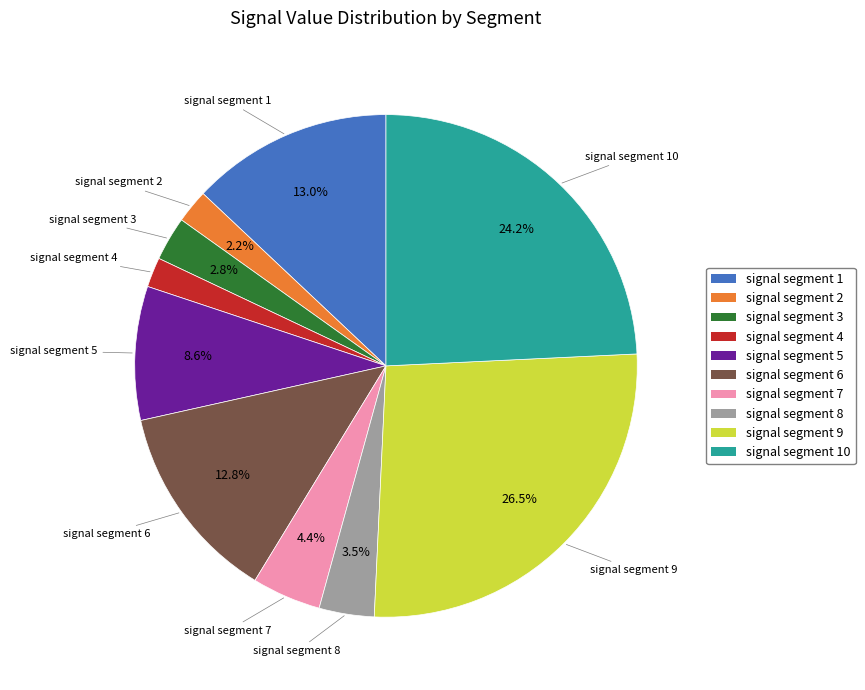

Does any single category account for the majority?

No